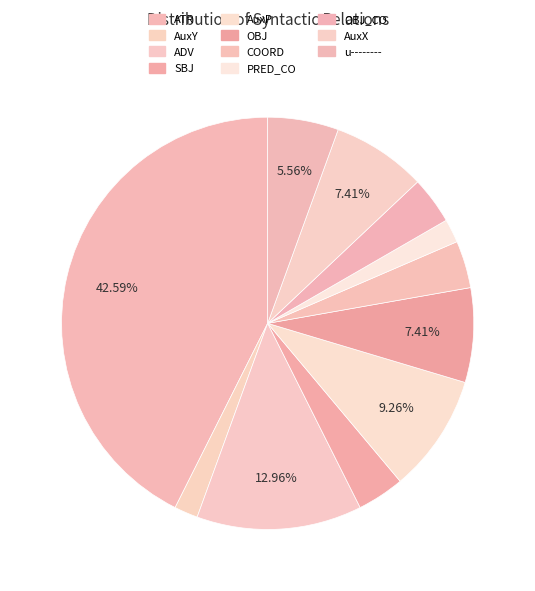

Which category has the smallest portion of the pie?

AuxY